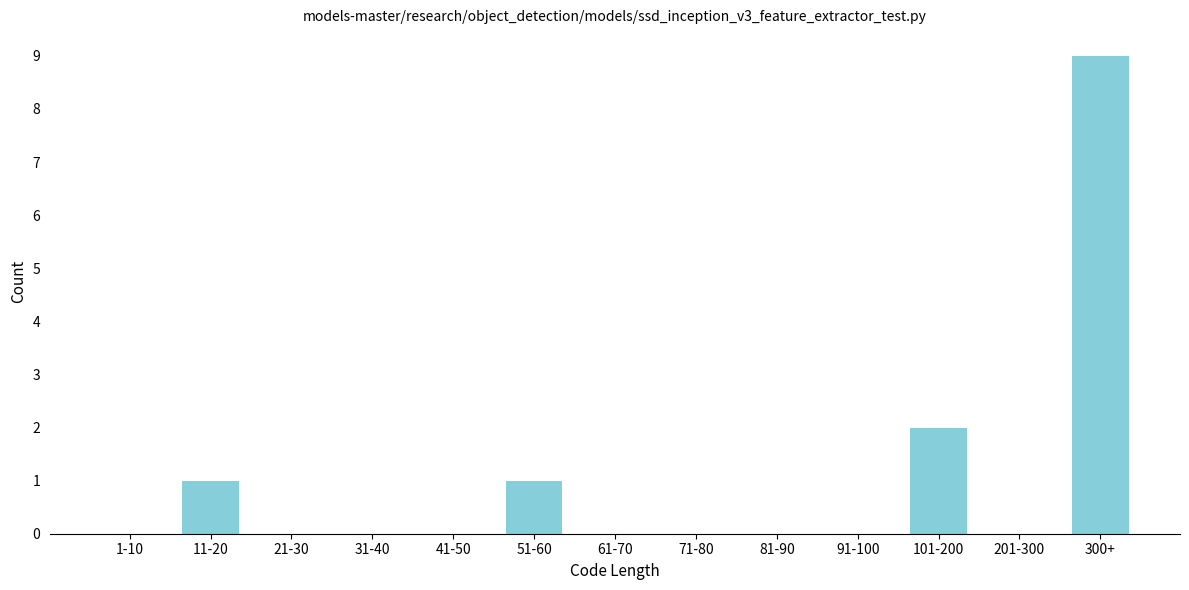

Reading left to right, transcribe all the data shown in this chart.

1-10=0	11-20=1	21-30=0	31-40=0	41-50=0	51-60=1	61-70=0	71-80=0	81-90=0	91-100=0	101-200=2	201-300=0	300+=9